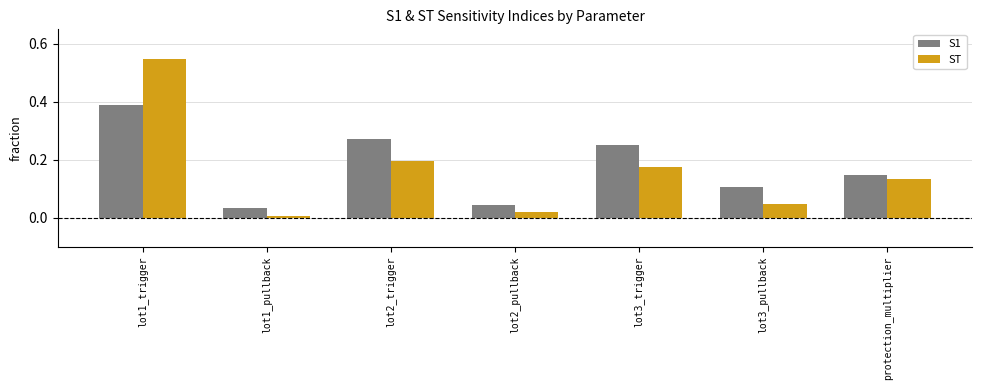

At which label does ST reach its peak?

lot1_trigger